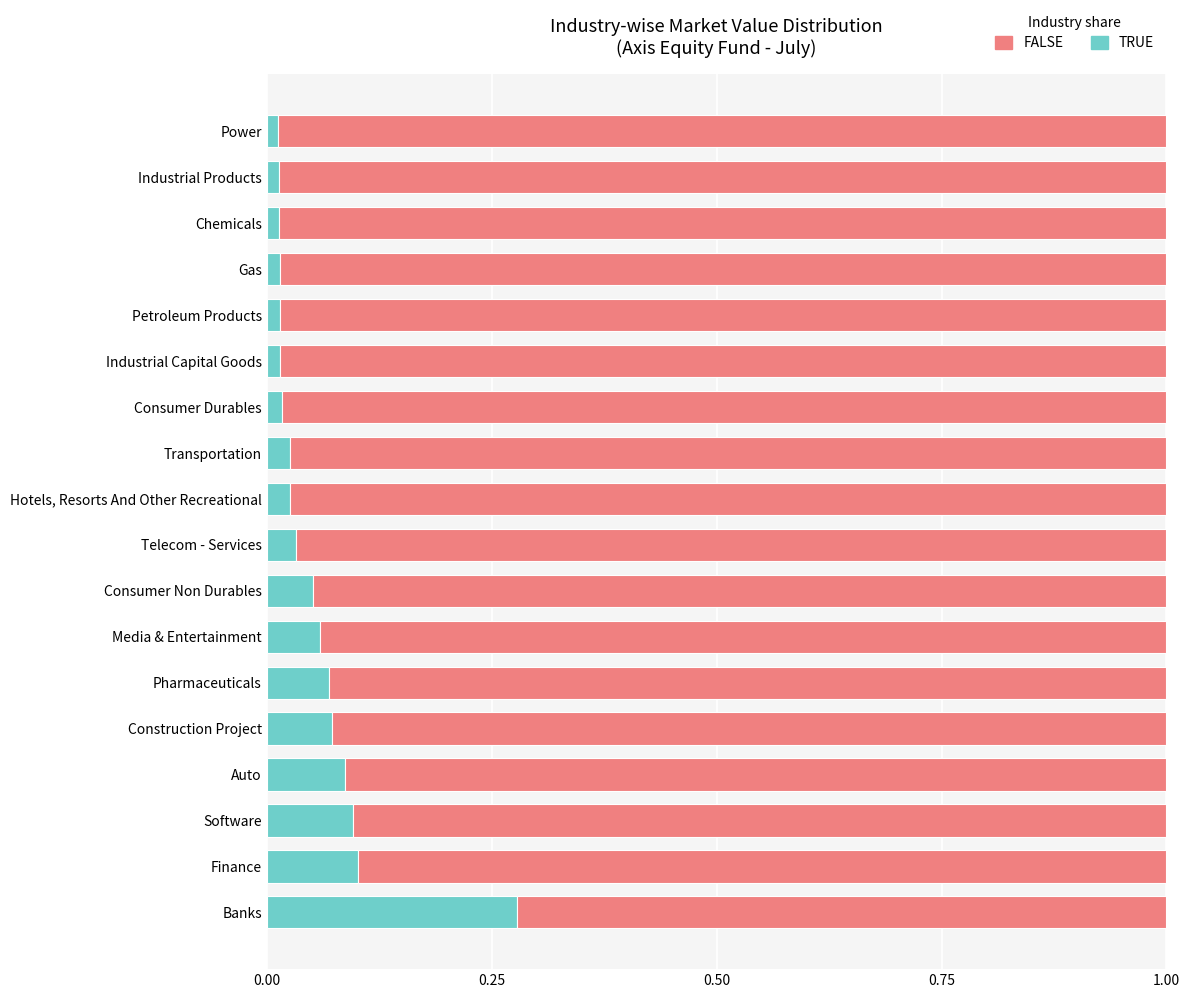

Which category has the highest value in the TRUE series?

Banks